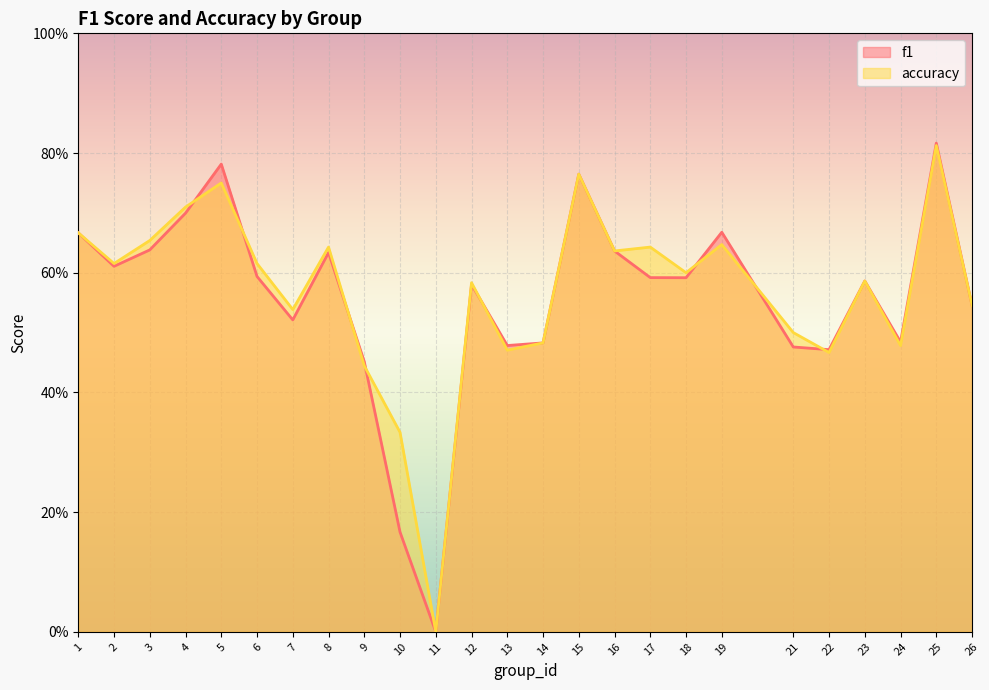

What is the value of the accuracy point at the 25th from the left?

0.5